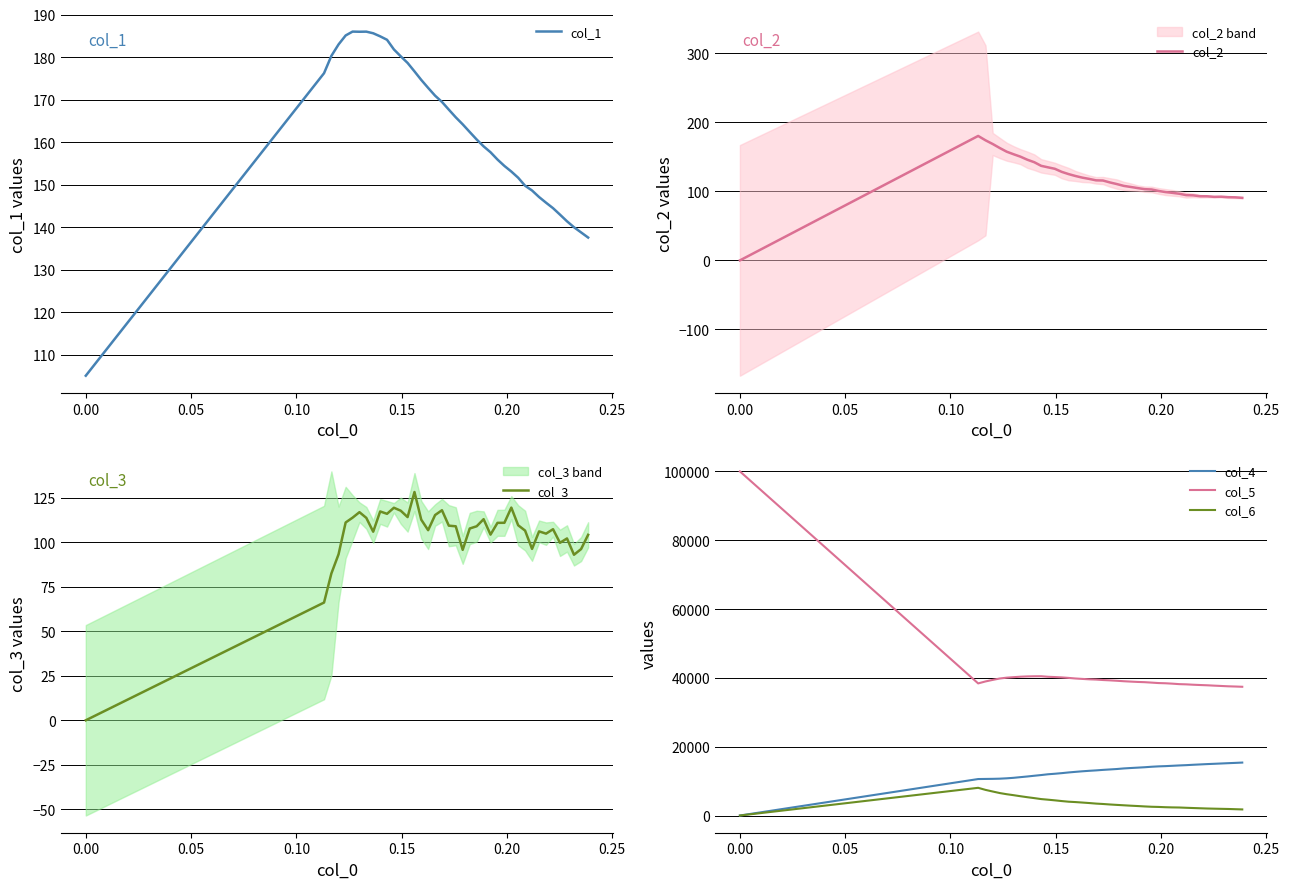

What is the lowest value of the col_1 series?

105.1